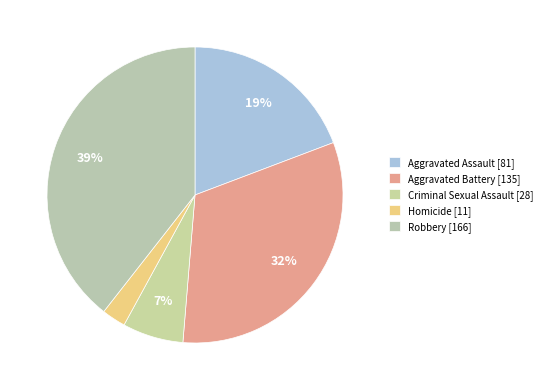

To the nearest percent, what is the difference between the Robbery and Homicide slice percentages?

37%